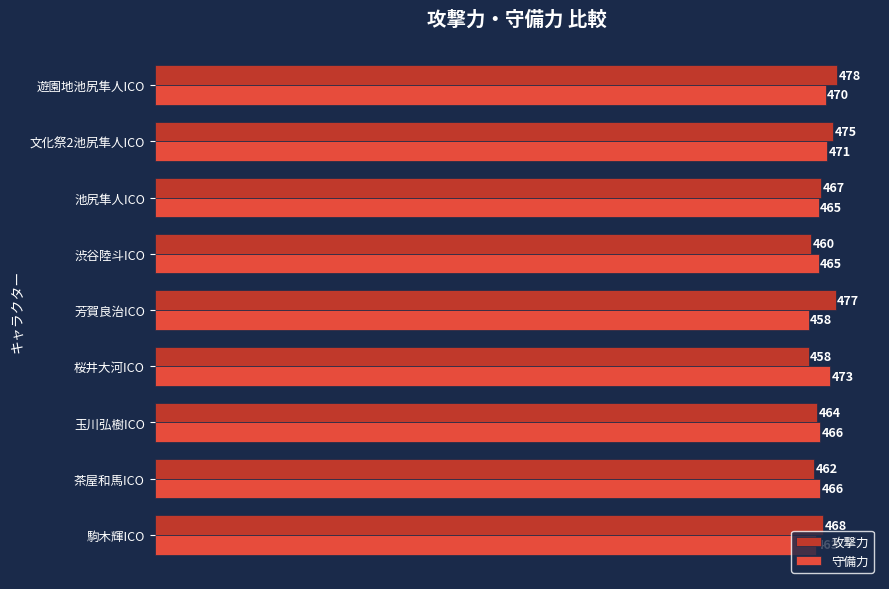

Which series has the widest spread of values?

攻撃力